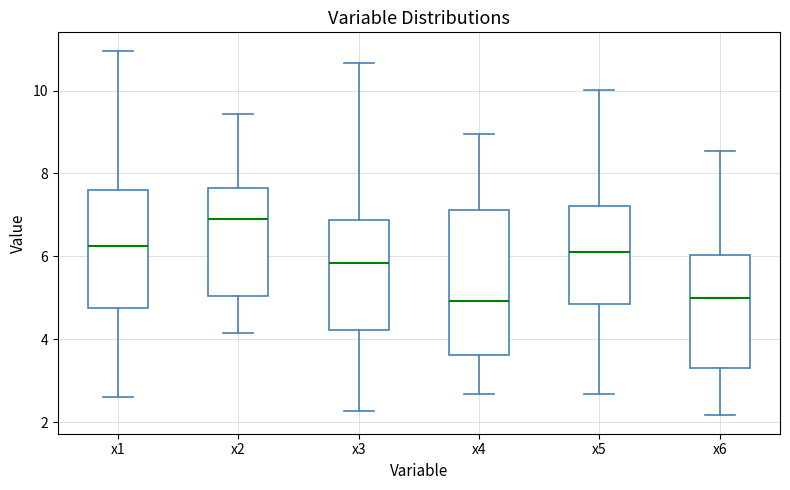

Where does the upper whisker of the box for x4 end on the y-axis? The values are not printed on the chart, so give them approximately, as read against the axis.

9.0